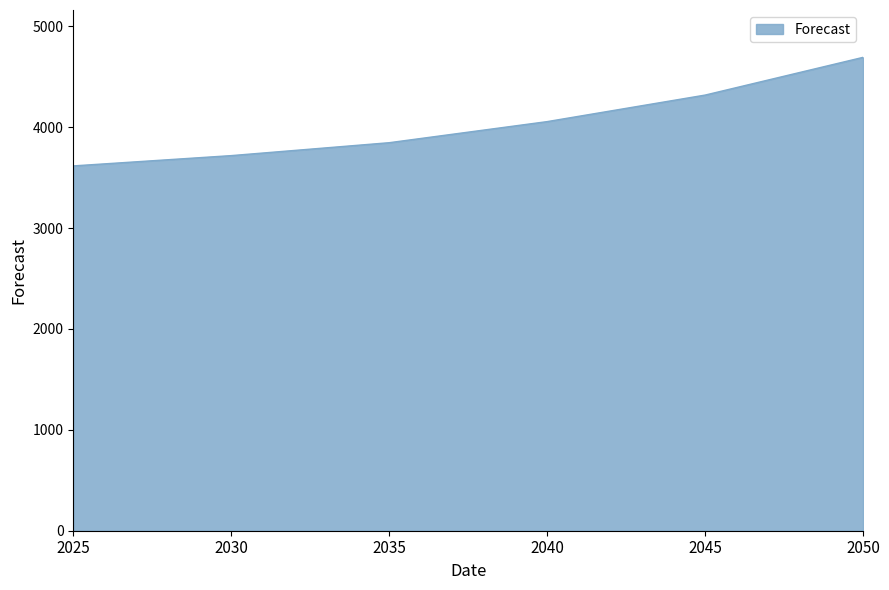

Between 2025 and 2050, which is larger?

2050